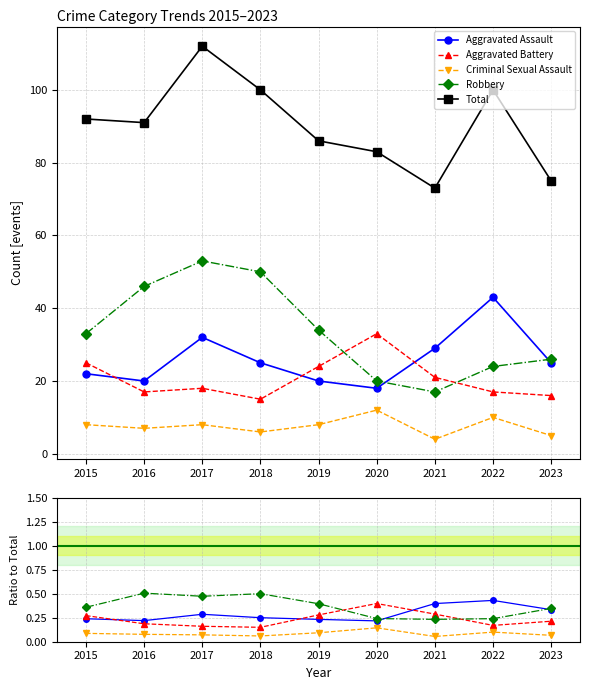

Which series has the largest range (max minus min)?

Total